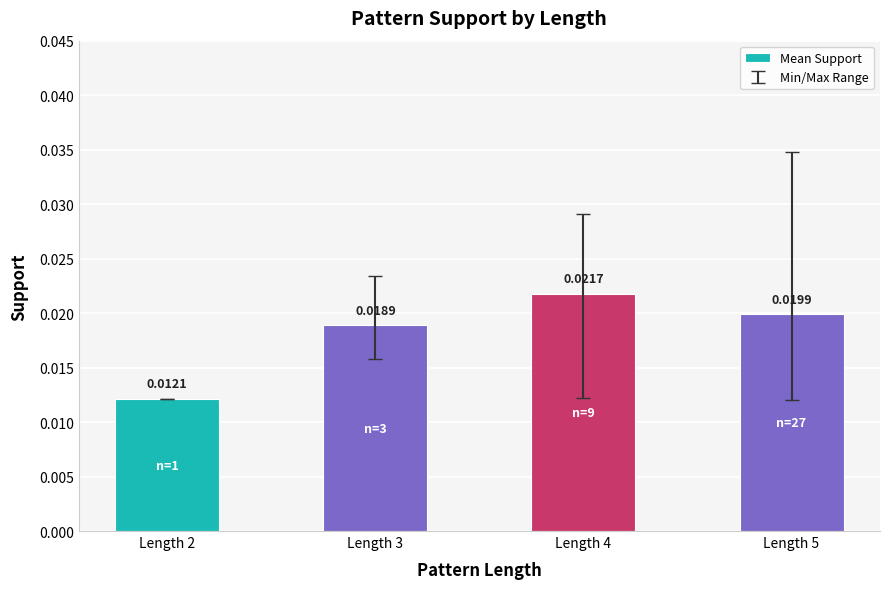

Rank the categories by value from highest to lowest.

Length 4, Length 5, Length 3, Length 2